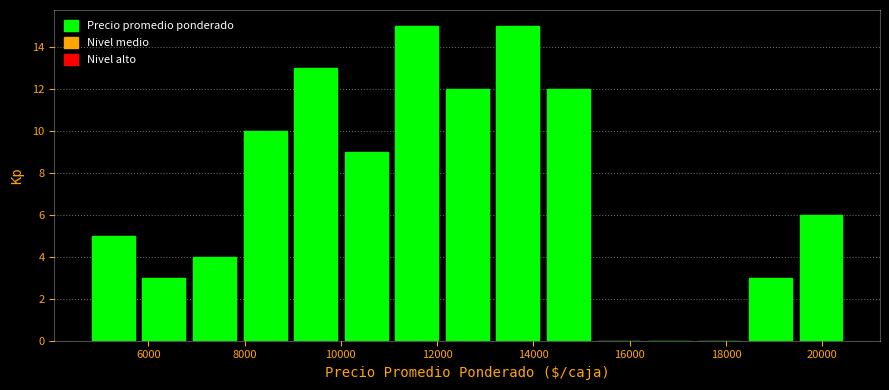

What is the height of the bar covering 7900 to 8950 on the x-axis? Neither the bar edges nor the heights are printed on the chart, so give them approximately, as read against the axes.

10